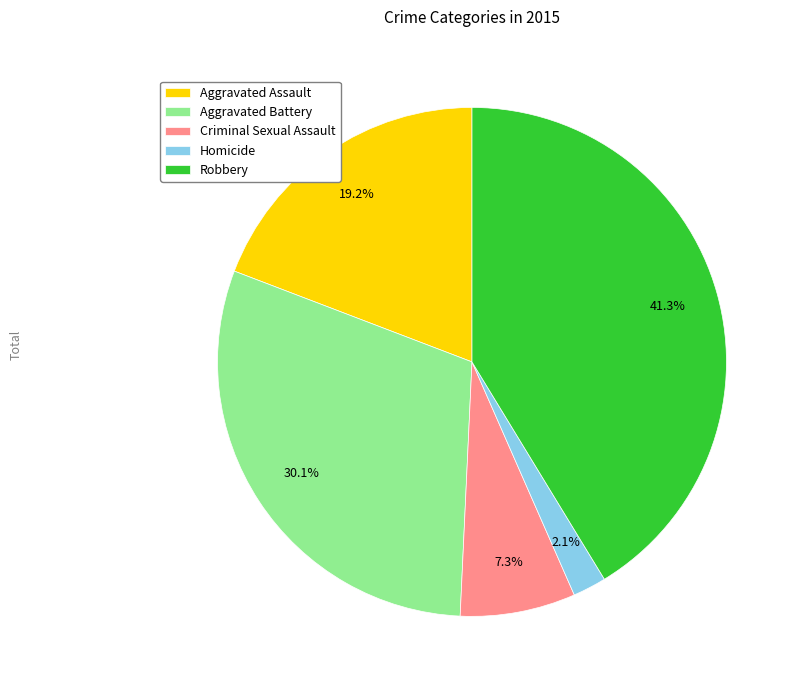

Is it true that Aggravated Assault is 33% of the pie?

False